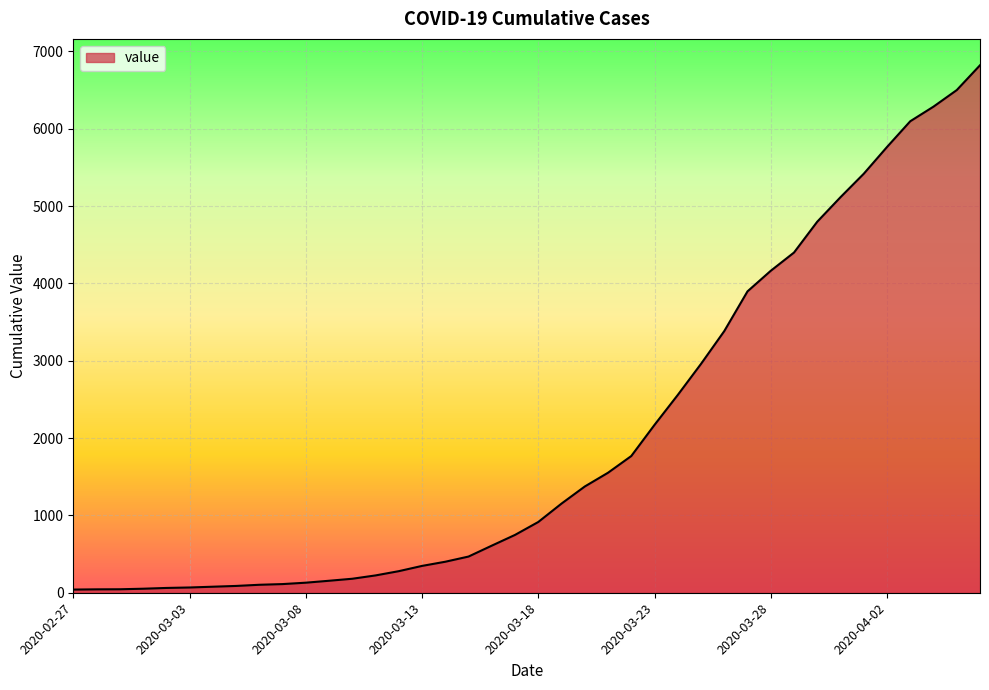

What is the difference between the second highest and second lowest values?

6457